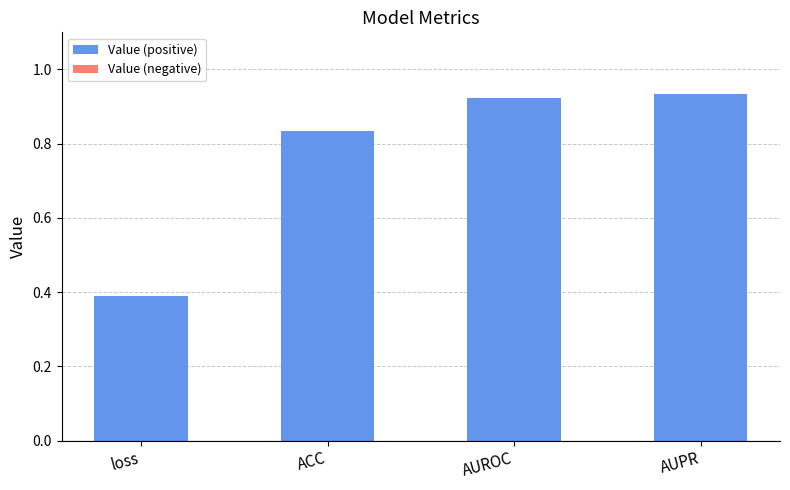

How many distinct data groups are displayed?

1